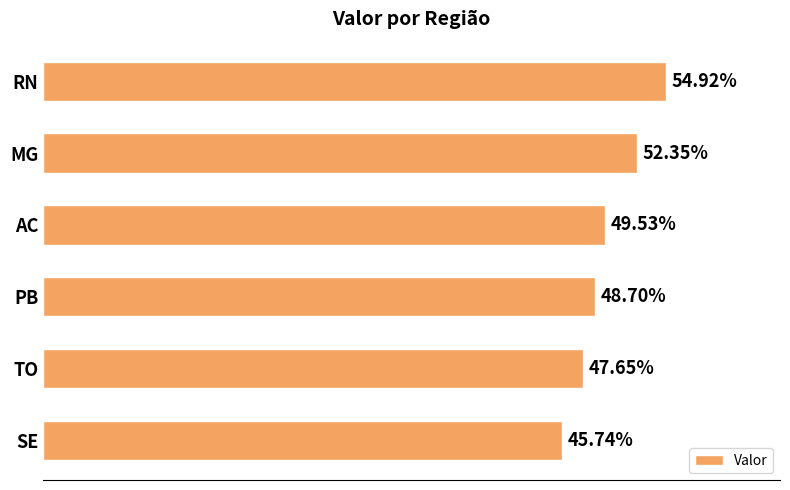

What is the label of the 3rd bar from the top?

AC